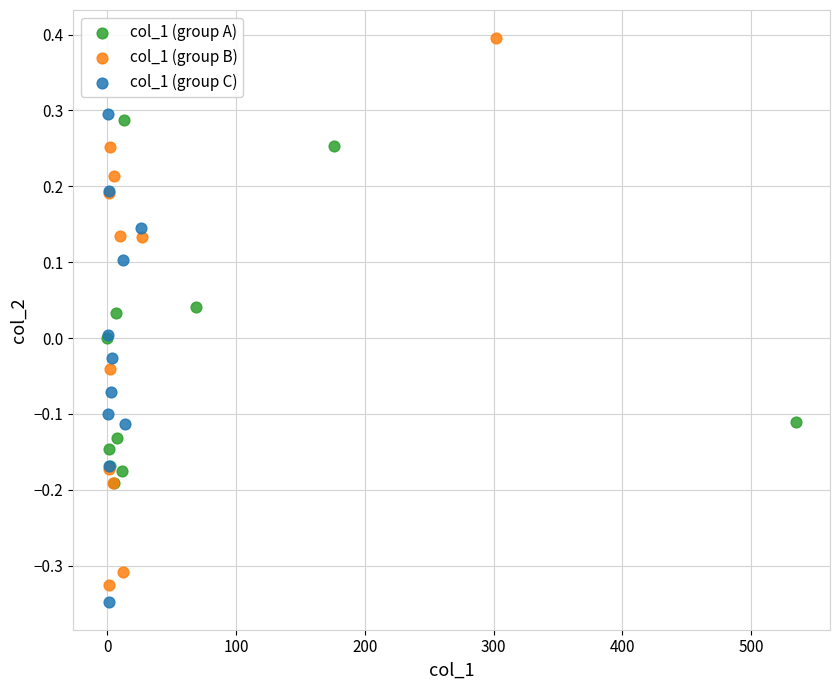

What are all the series names shown in the legend?

col_1 (group A), col_1 (group B), col_1 (group C)